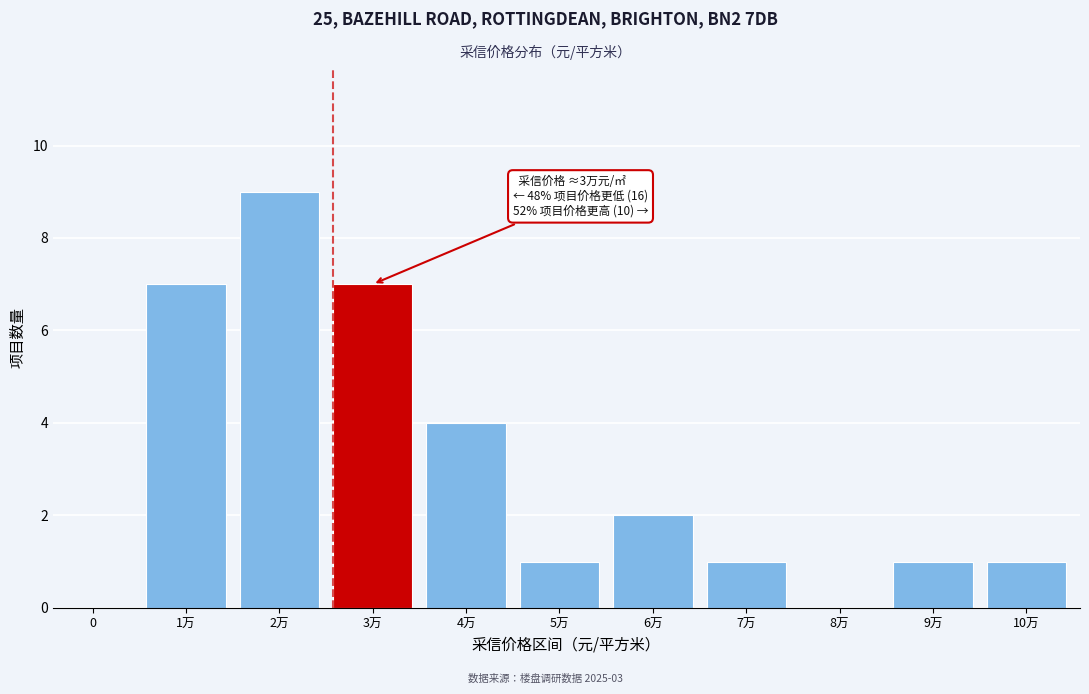

Reading right to left, what are all the values shown in this chart?

10万=1	9万=1	8万=0	7万=1	6万=2	5万=1	4万=4	3万=7	2万=9	1万=7	0=0